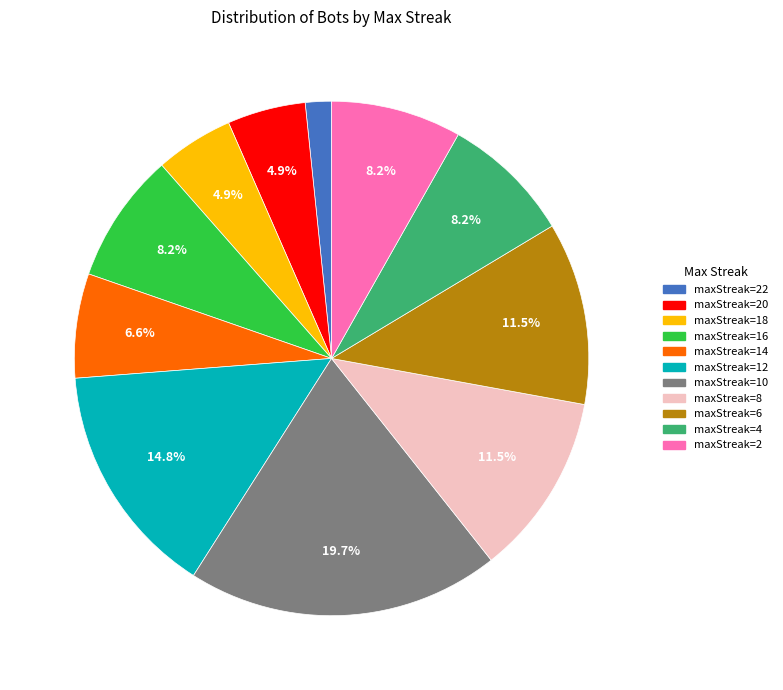

Is there a majority slice in this chart?

No